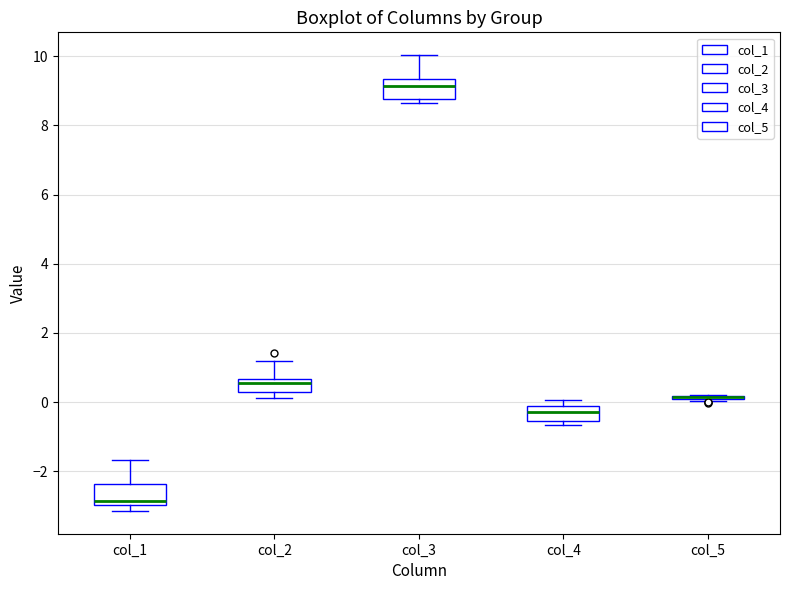

Reading left to right, transcribe this box plot: for each box, give where its median line is, the range the box spans, and where its two whiskers end, as read against the y-axis. The values are not printed on the chart, so give them approximately, as read against the axis.

col_1: median -2.8, box -3.0 to -2.4, whiskers -3.2 to -1.6
col_2: median 0.6 (just below the box's upper edge), box 0.2 to 0.6, whiskers 0.2 (just below the box's lower edge) to 1.2
col_3: median 9.2, box 8.8 to 9.4, whiskers 8.6 to 10.0
col_4: median -0.2, box -0.6 to 0.0, whiskers -0.6 (just below the box's lower edge) to 0.0 (just above the box's upper edge)
col_5: box collapsed to a line at 0.2, whiskers 0.0 to 0.2